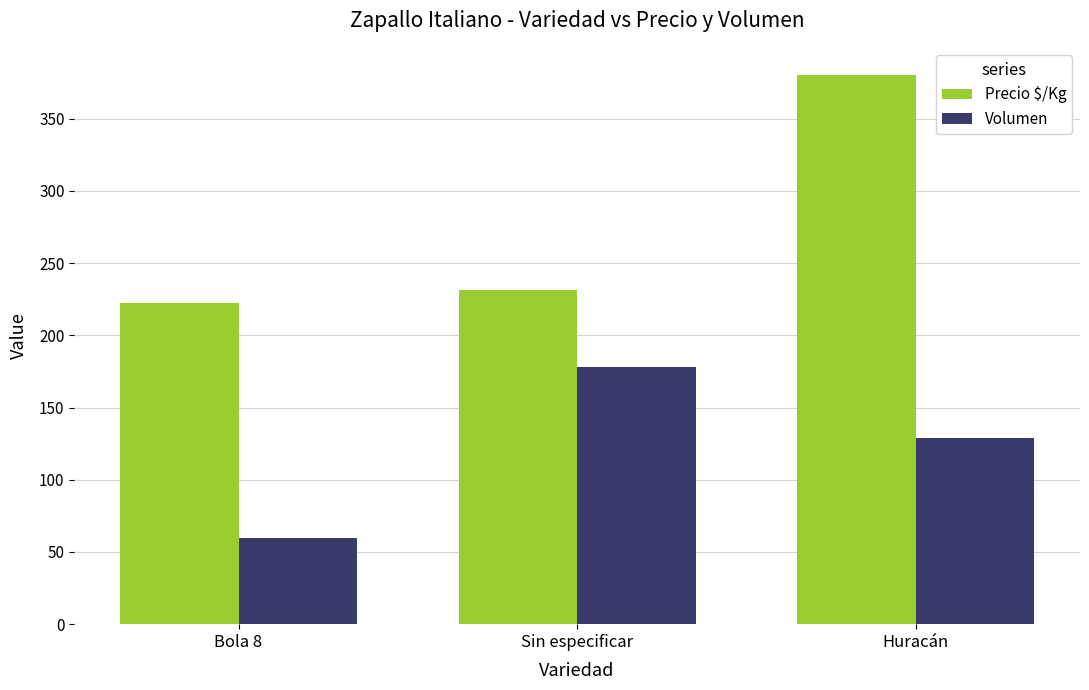

What is the average value of the Precio $/Kg series?

278